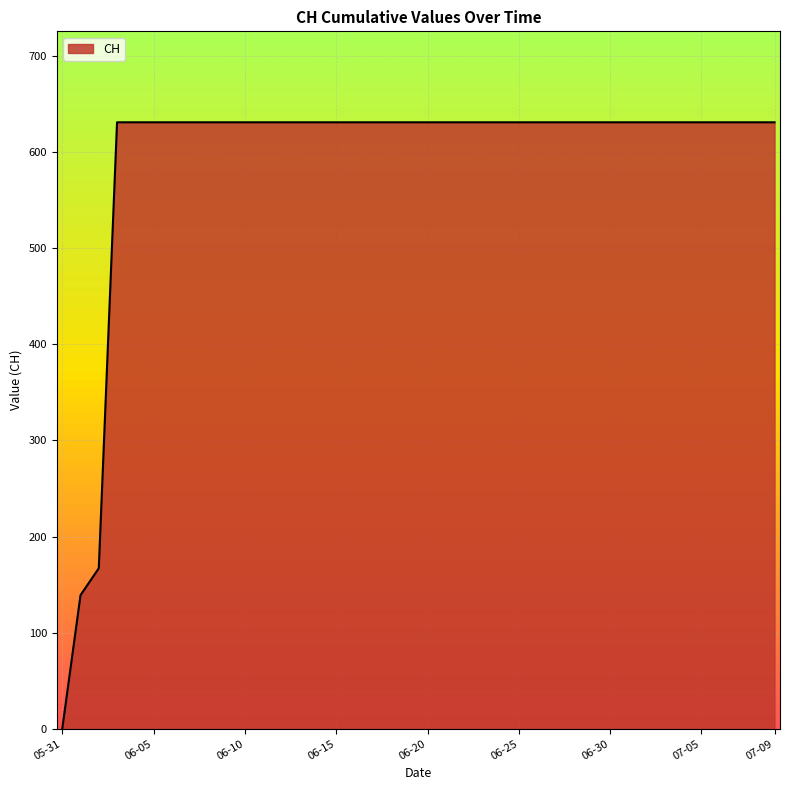

Does the chart display data point markers on the line(s)?

No